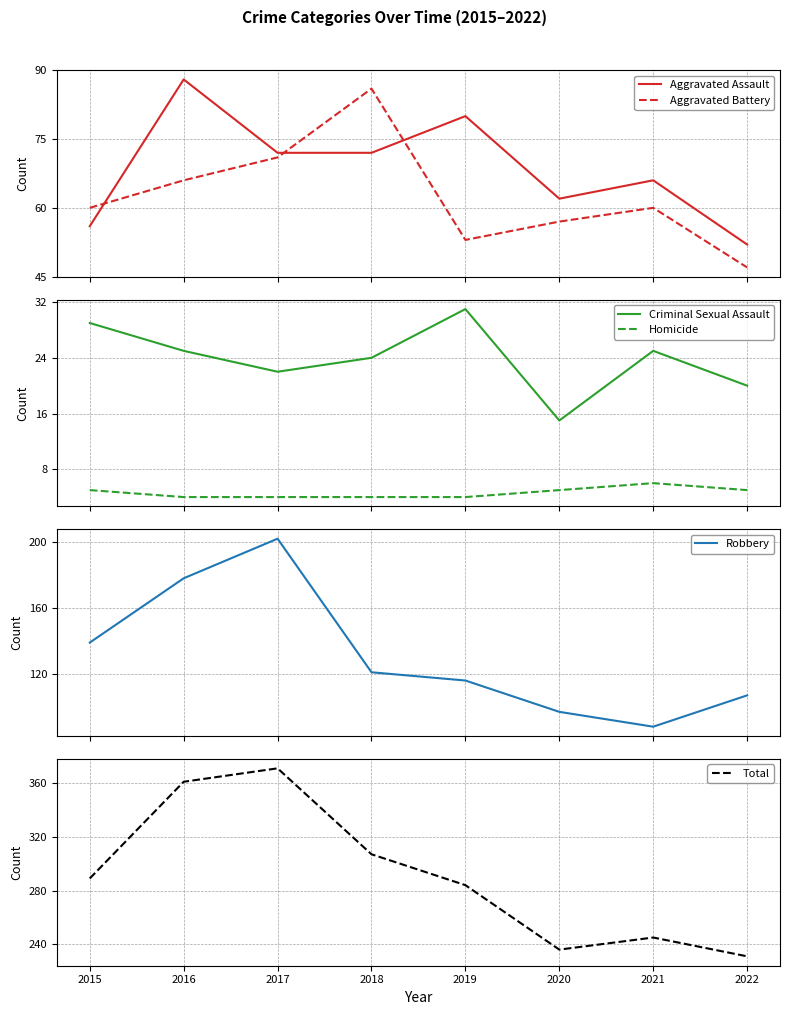

Rank the series by their maximum value, from highest to lowest.

Total, Robbery, Aggravated Assault, Aggravated Battery, Criminal Sexual Assault, Homicide